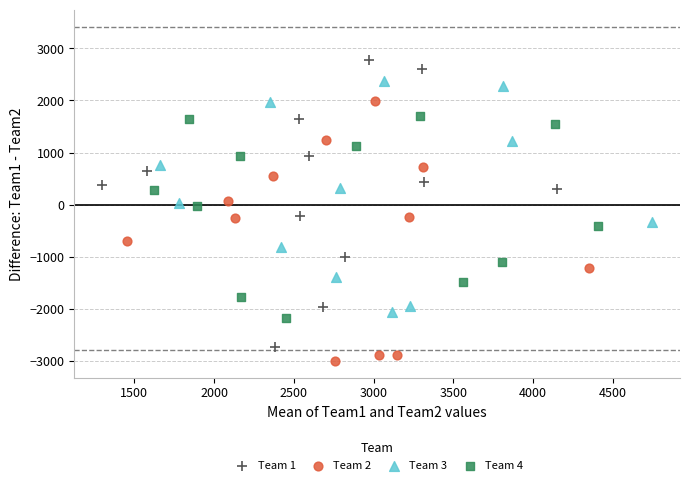

Which series has the largest Y range (max minus min)?

Team 1